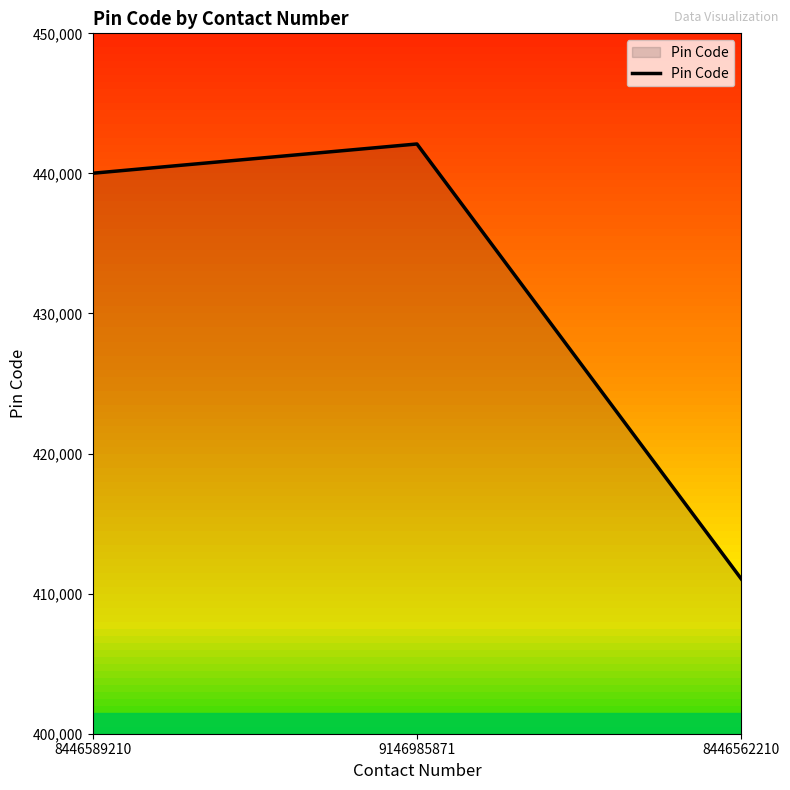

Reading left to right, extract all data points from this chart.

440011	442101	411041